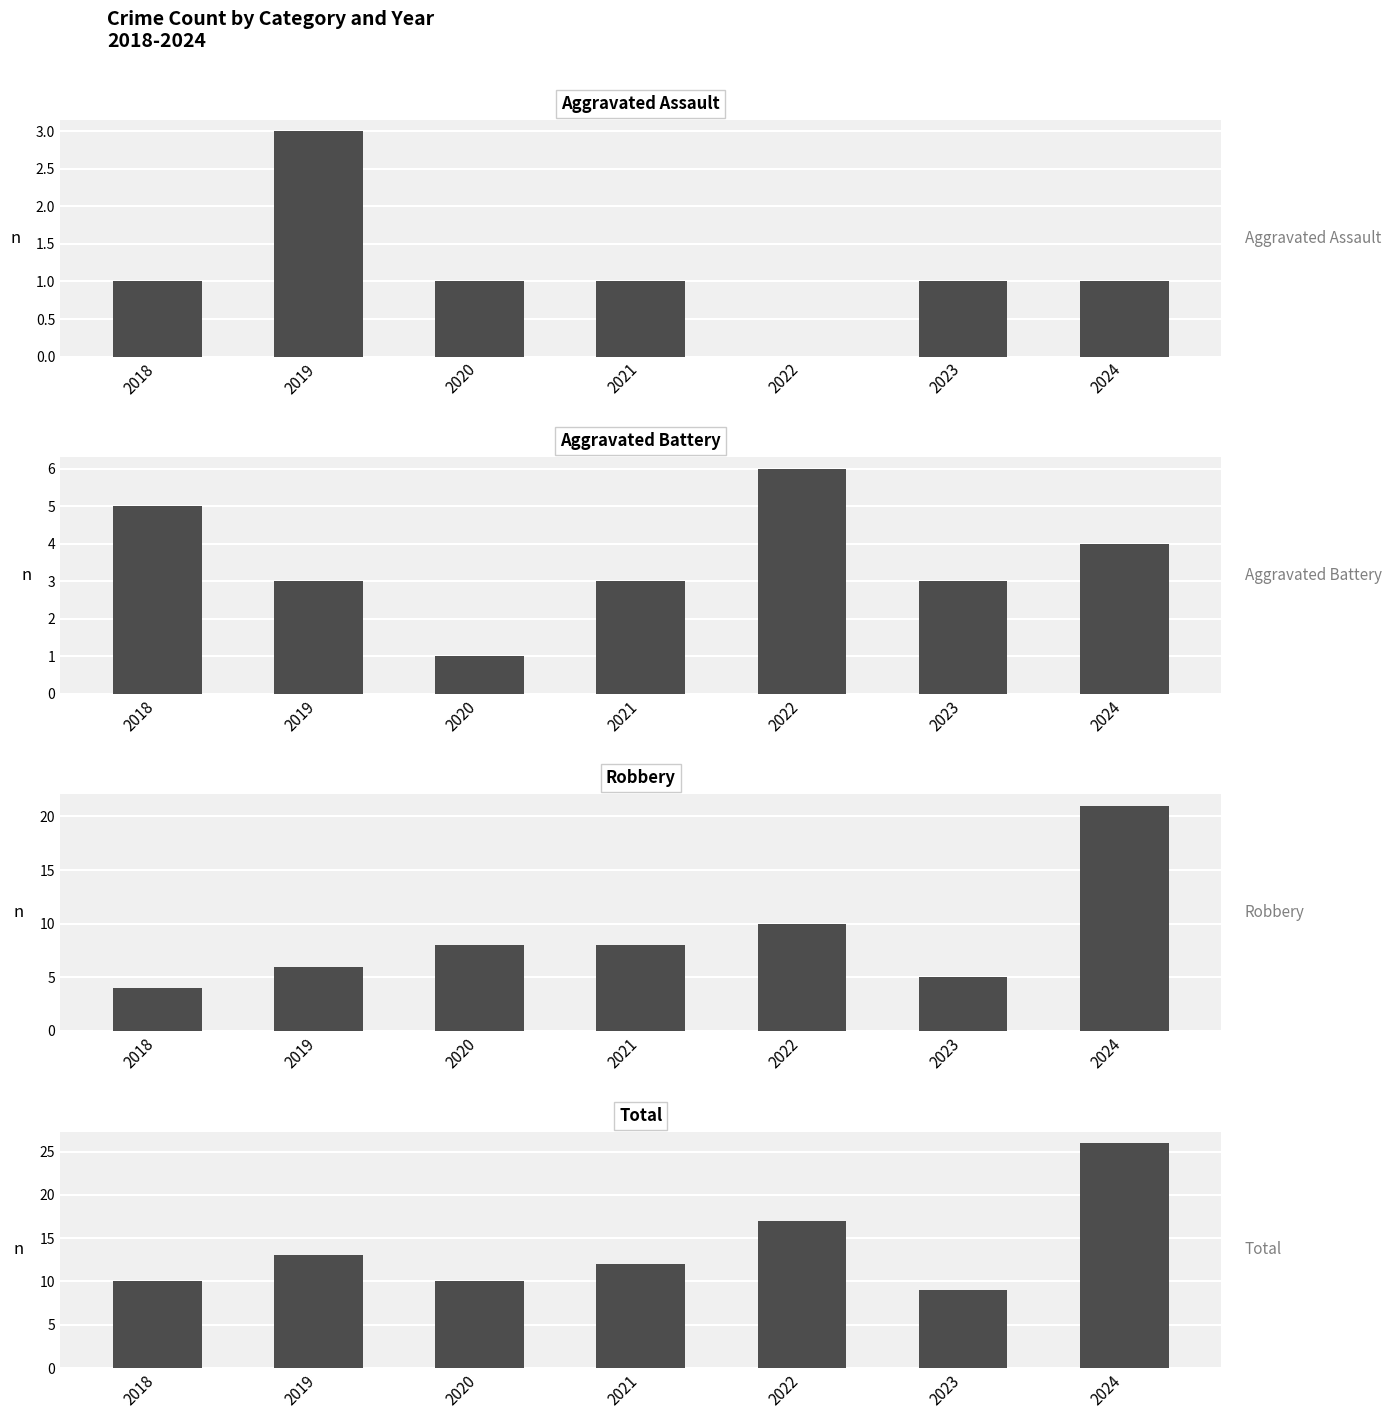

Which category has the lowest value in the Robbery series?

2018